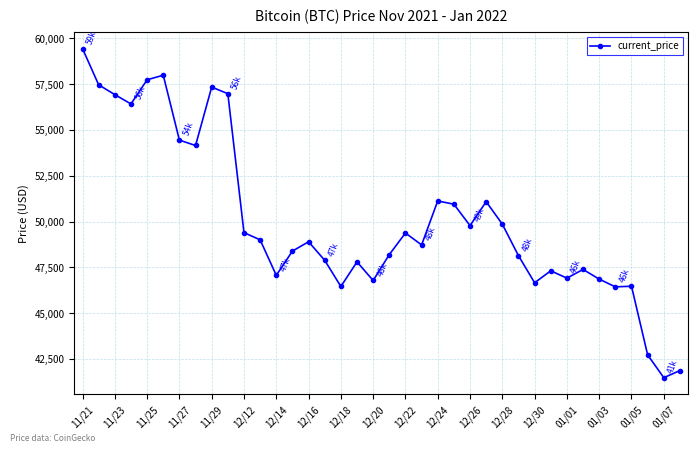

What is the maximum value shown in the chart?

59441